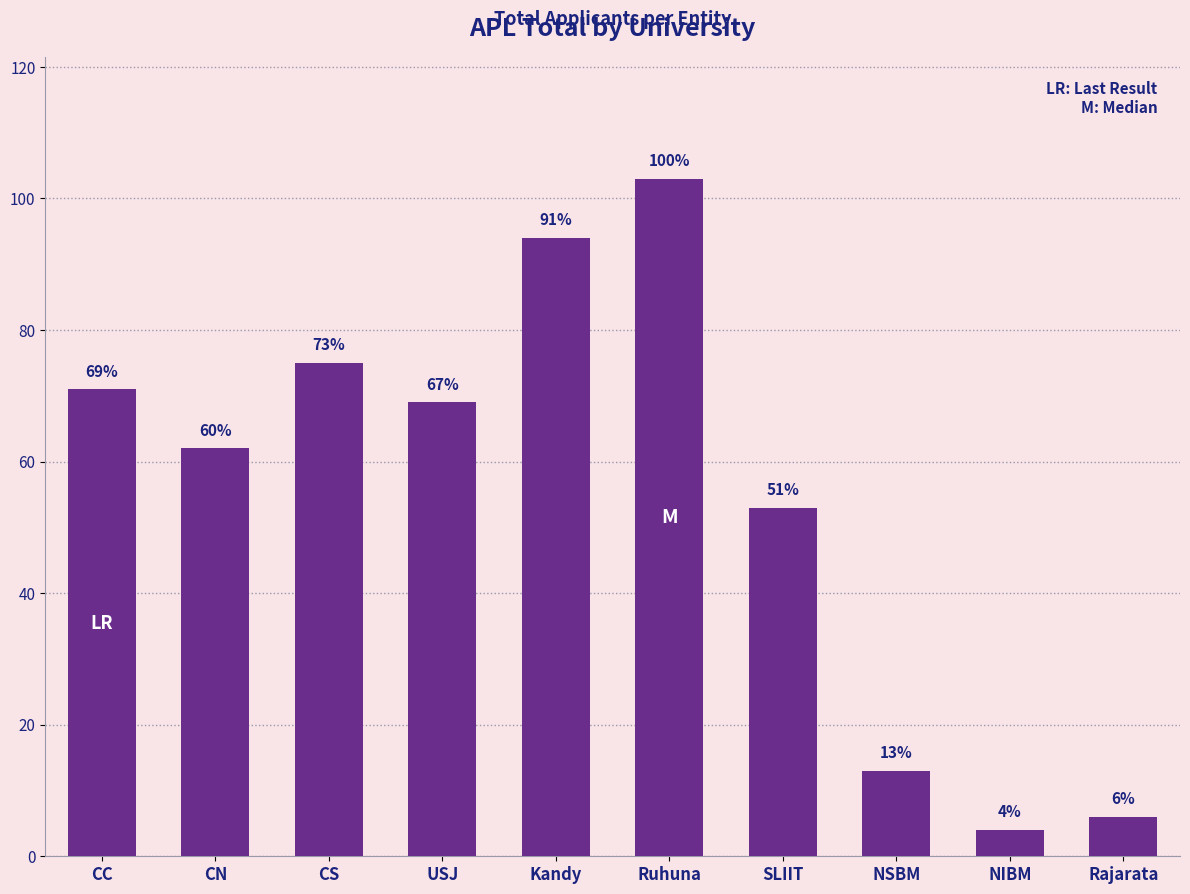

Reading right to left, transcribe all the data shown in this chart.

Rajarata=6	NIBM=4	NSBM=13	SLIIT=53	Ruhuna=103	Kandy=94	USJ=69	CS=75	CN=62	CC=71